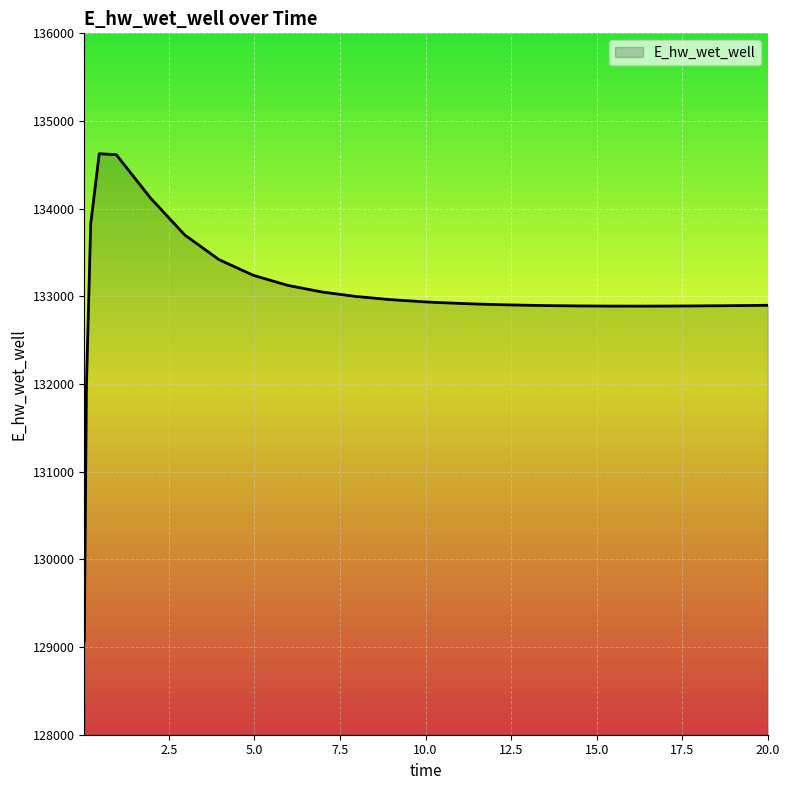

How many lines are shown in the chart?

1